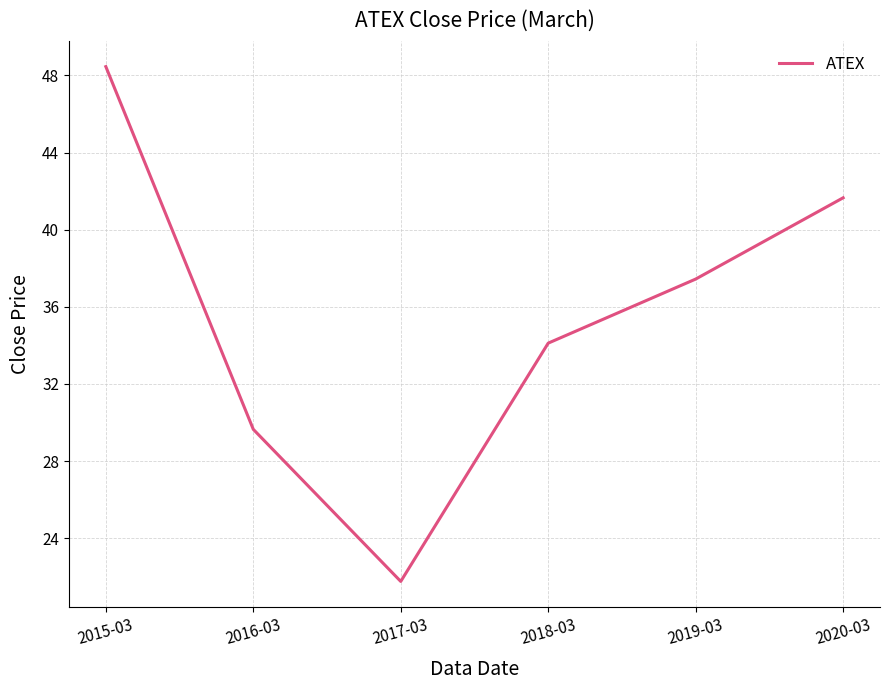

Which category has the lowest value across all series?

2017-03